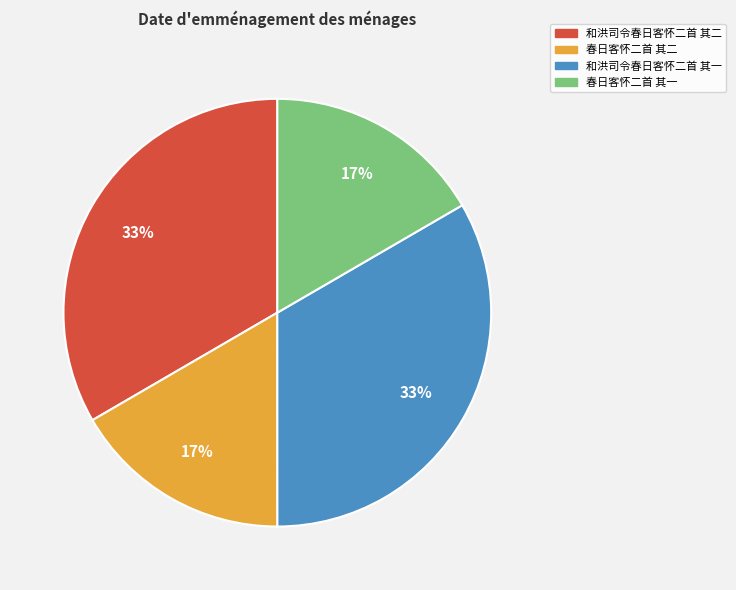

Does any single category account for the majority?

No